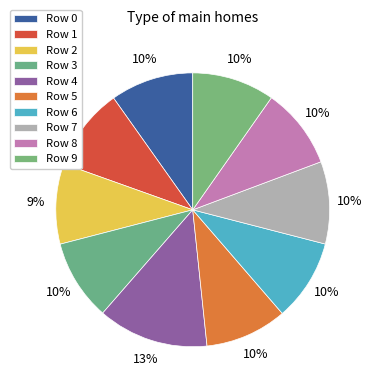

How many segments does this pie chart have?

10